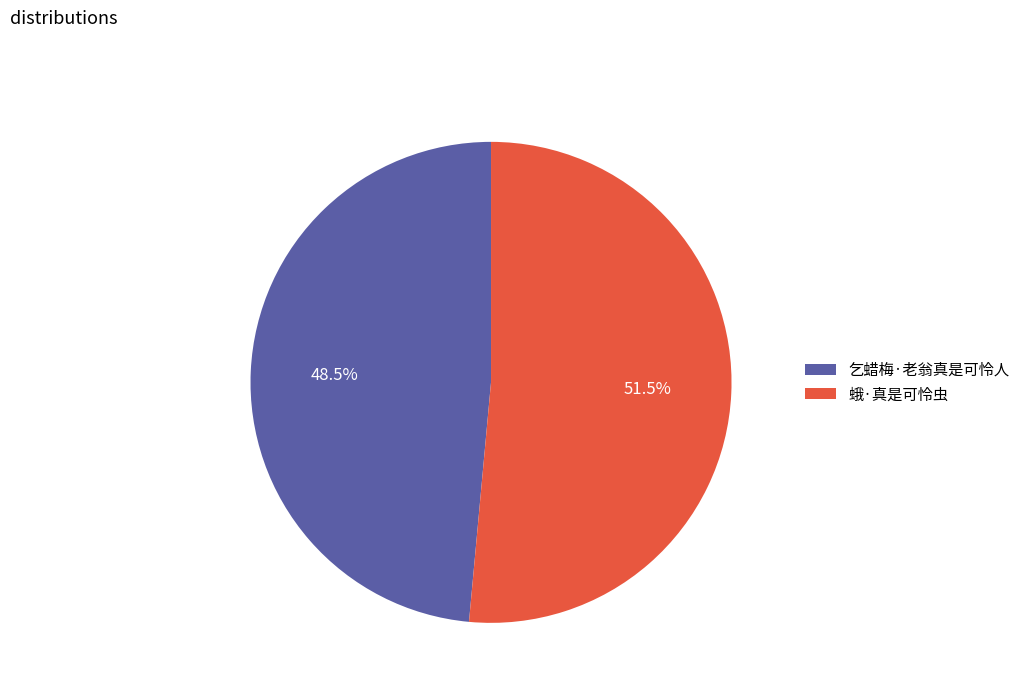

How many slices are in this pie chart?

2